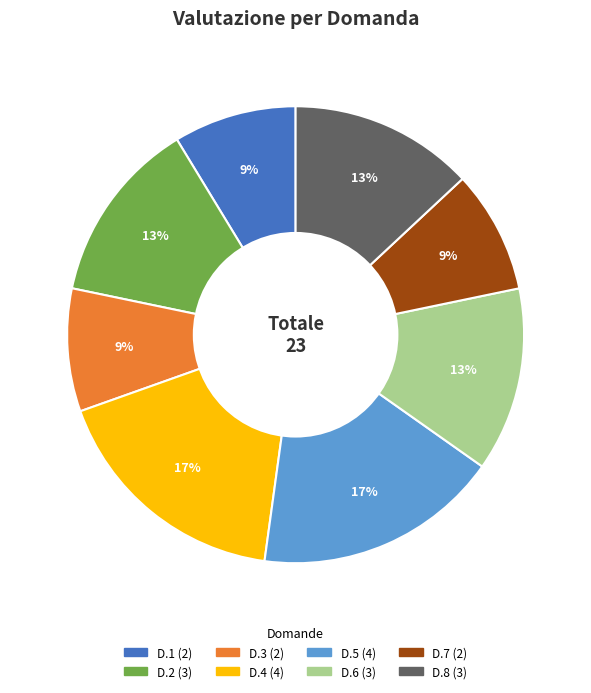

The D.3 slice represents 20% of the pie. True or false?

False